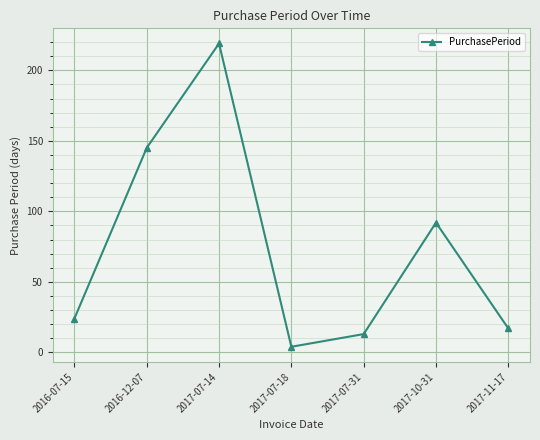

How many series are shown in this chart?

1